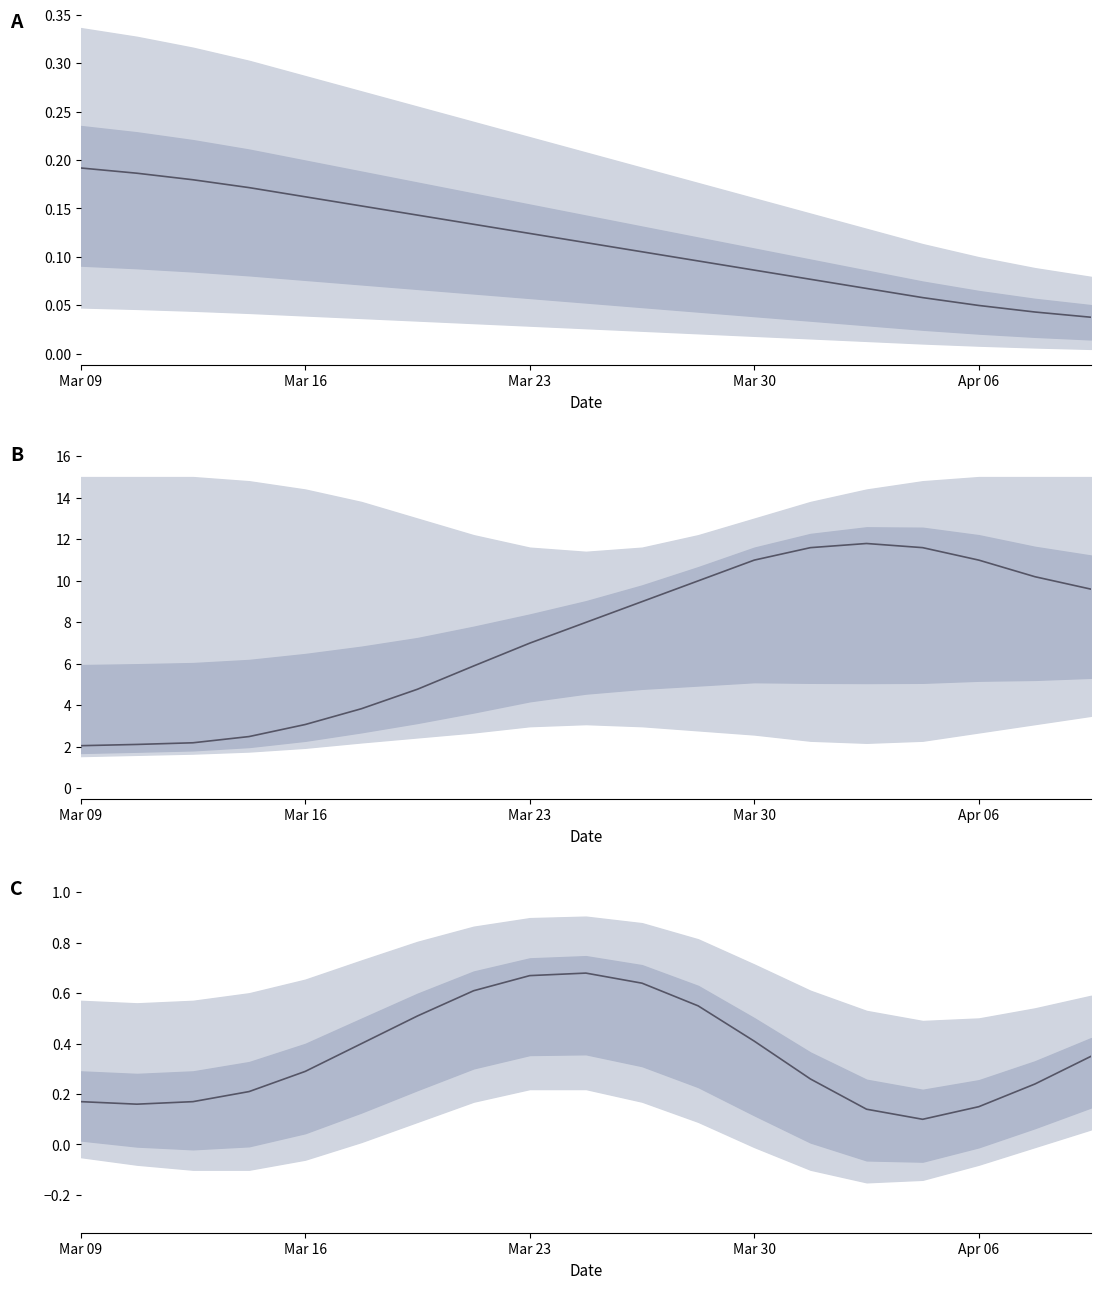

What is the average value?

0.4